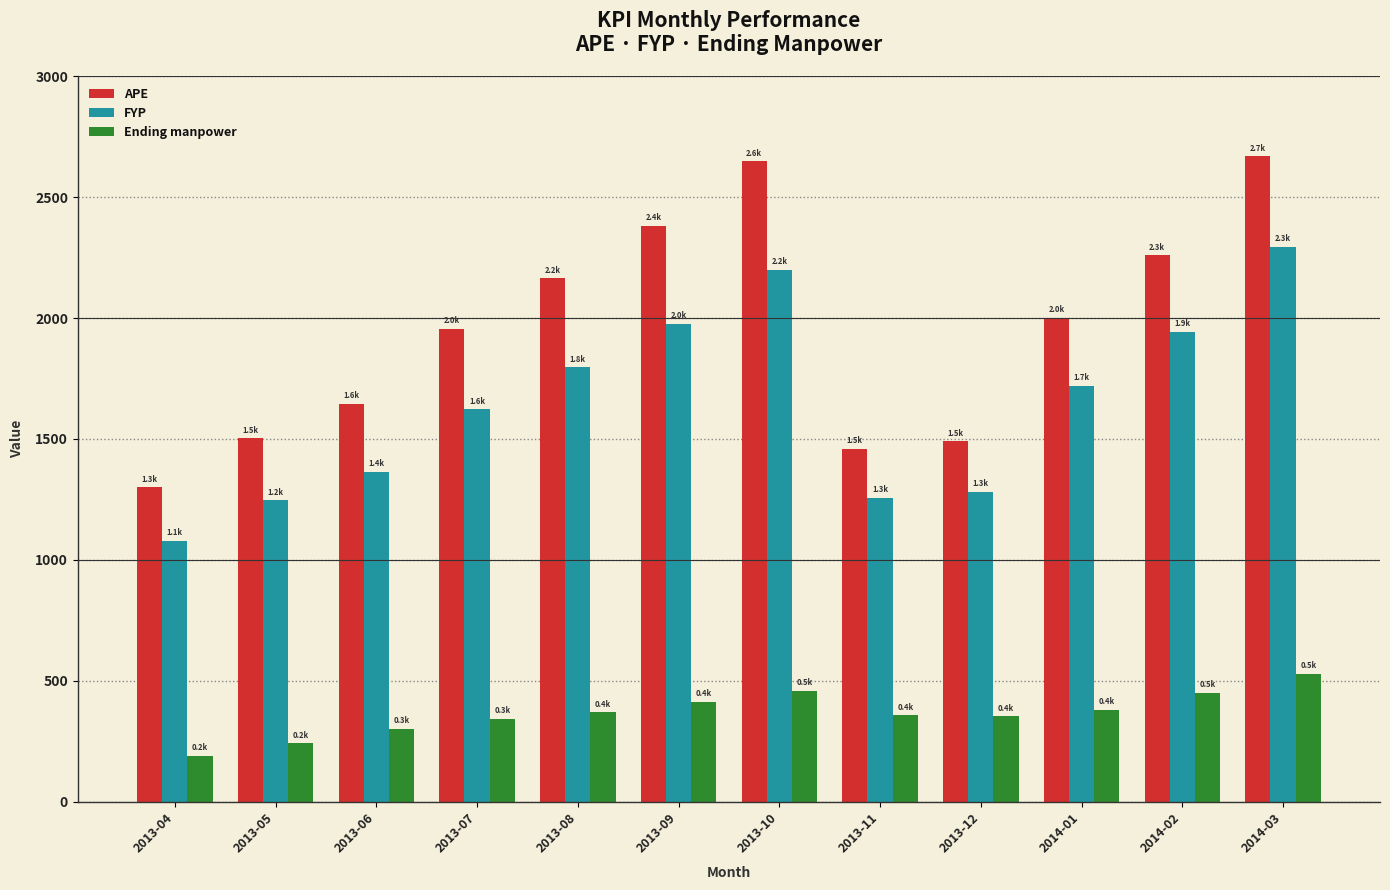

List the series in order of their peak value, highest first.

APE, FYP, Ending manpower